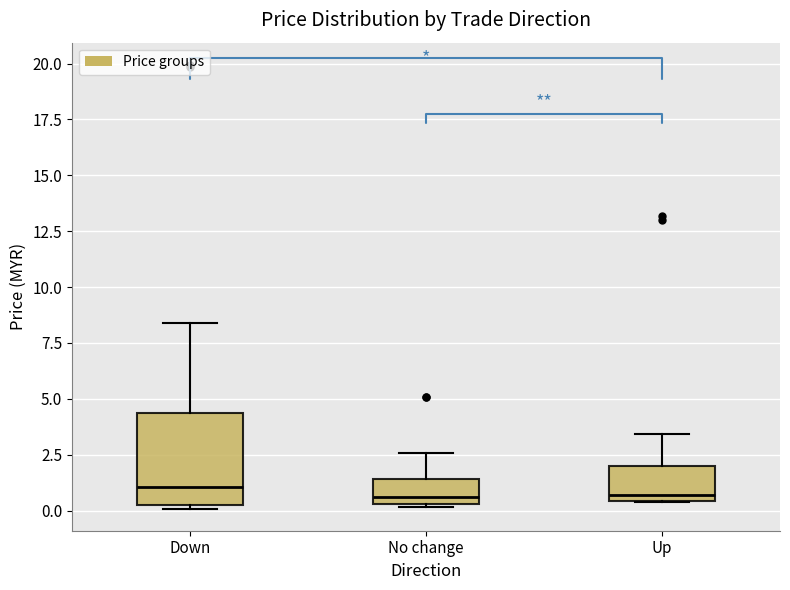

Which box is the tallest, from its lower edge to its upper edge?

Down